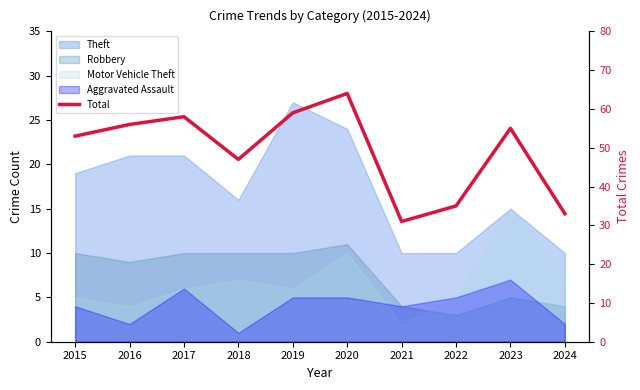

How many points are lower than both their immediate neighbors (excluding endpoints)?

2